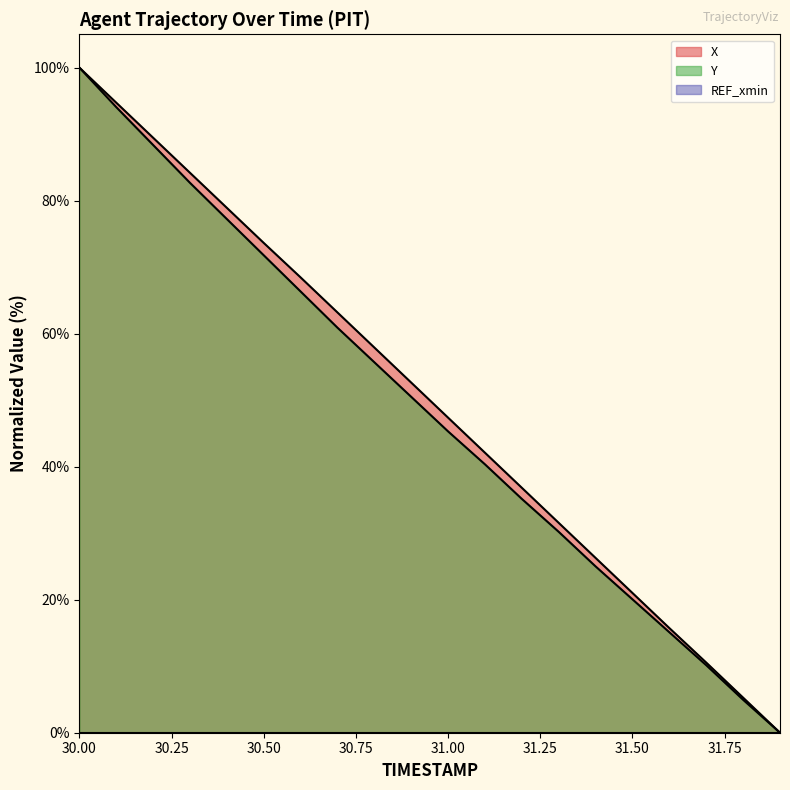

How many data points in X are less than 52?

10